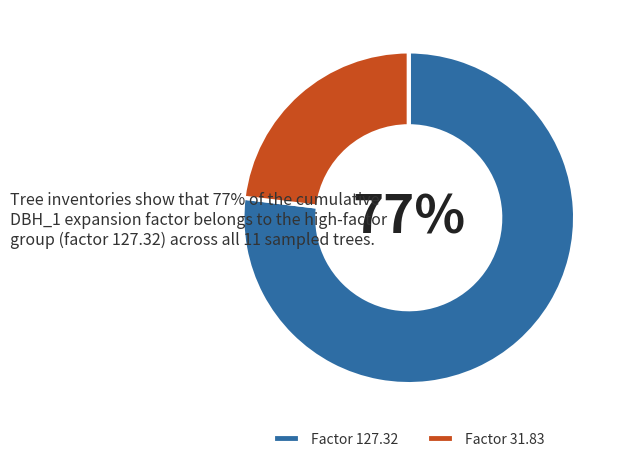

How many slices are in this pie chart?

2